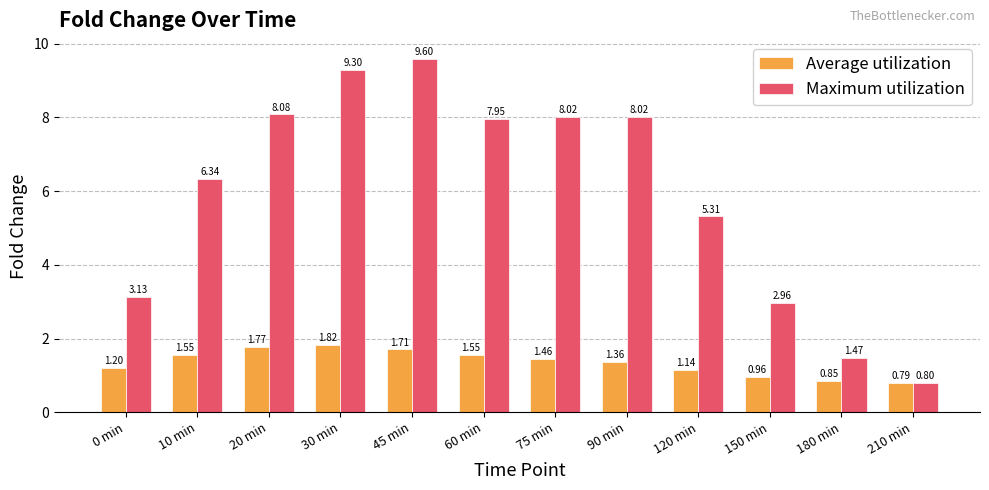

Which category has the lowest value in the Maximum utilization series?

210 min